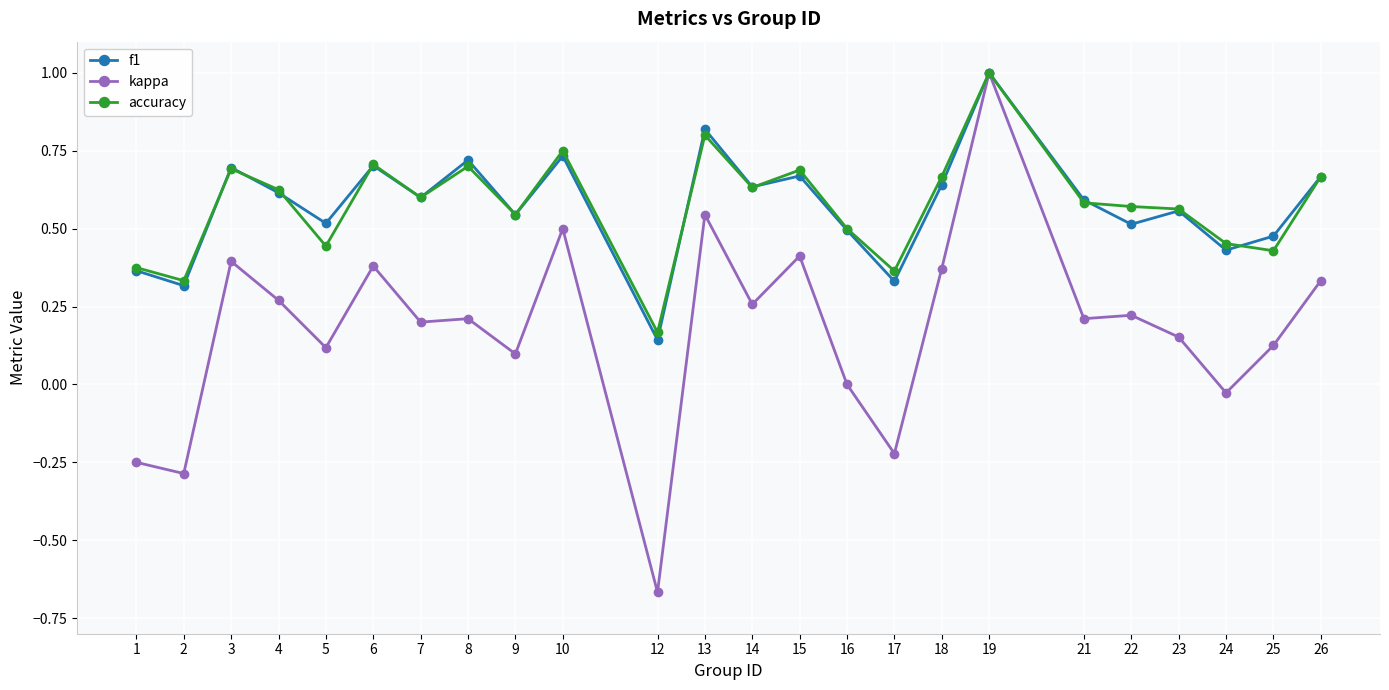

Count the accuracy values in the range 0 to 1.

24